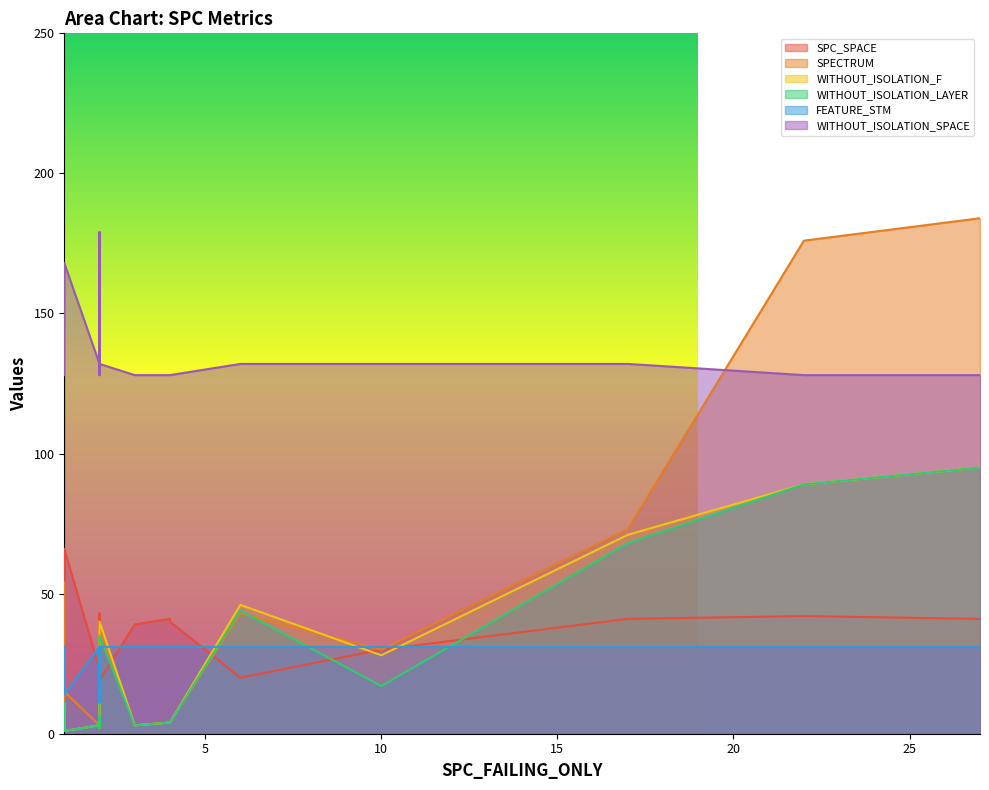

Which series changed the most between 2 and 2?

WITHOUT_ISOLATION_SPACE